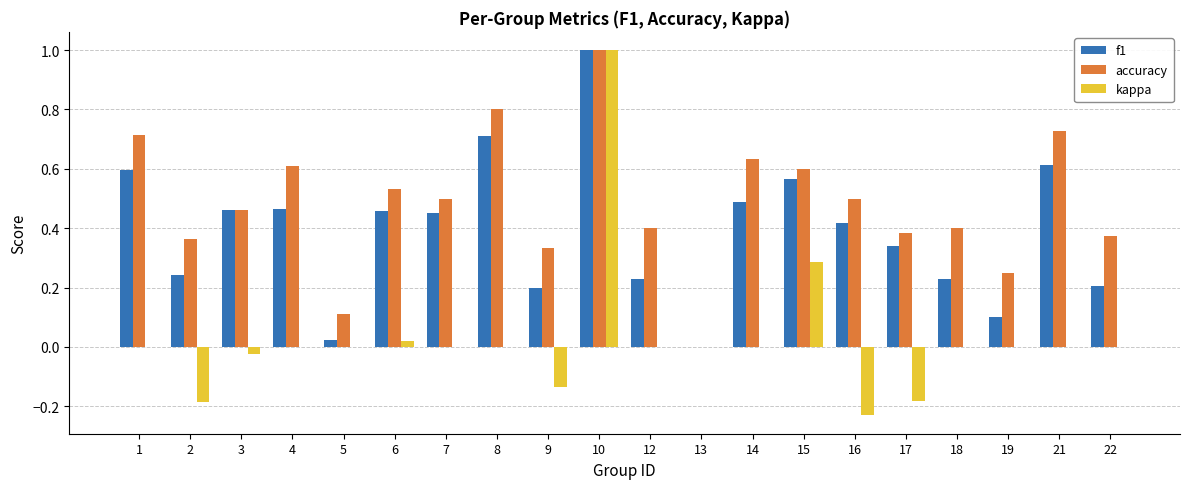

At which category does the chart reach its peak across all series?

10